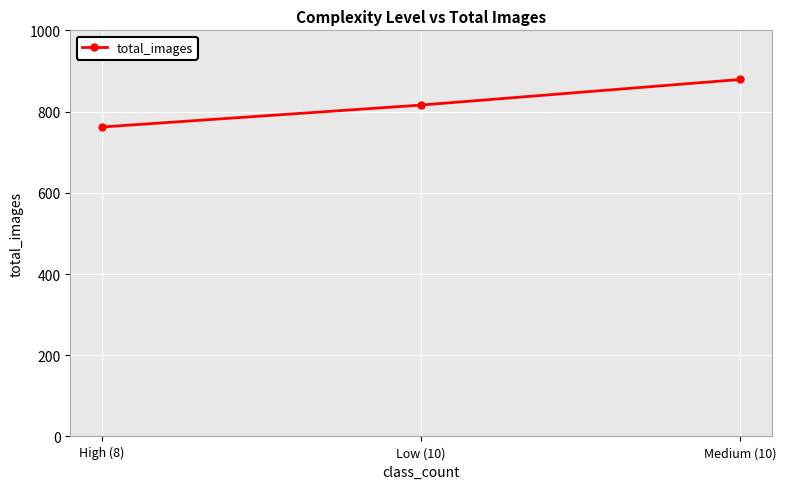

Reading left to right, extract all data points from this chart.

High (8)=762	Low (10)=816	Medium (10)=879